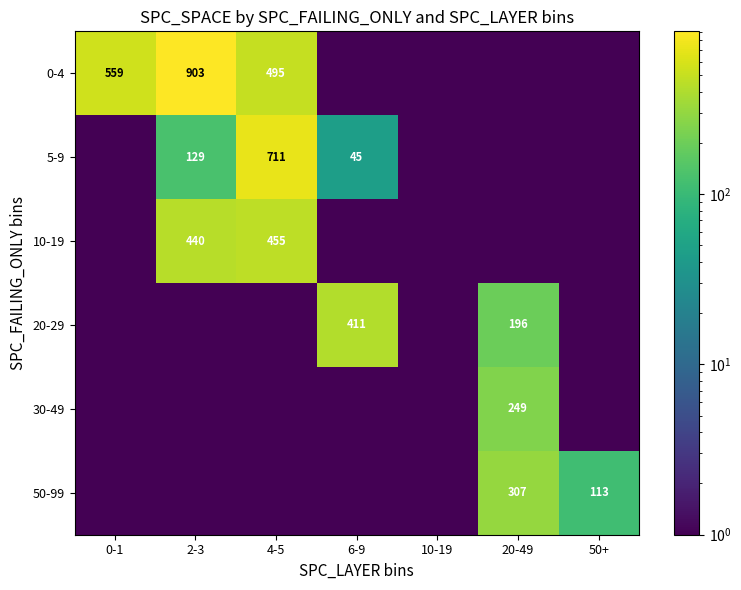

The value of 50-99 at 50+ is 152.5. True or false?

False